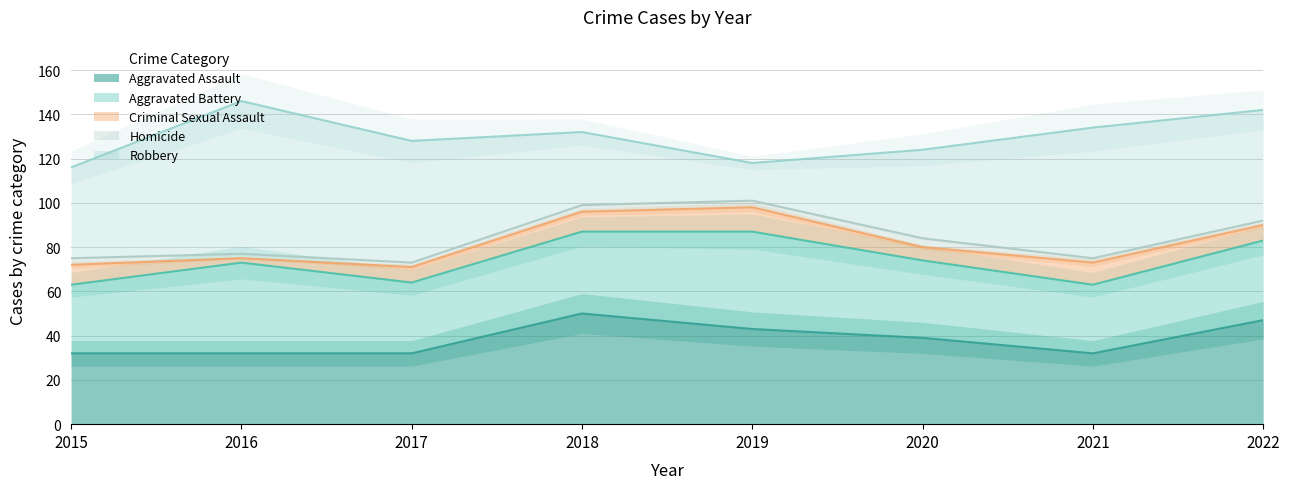

What is the highest value of the Aggravated Battery series?

44